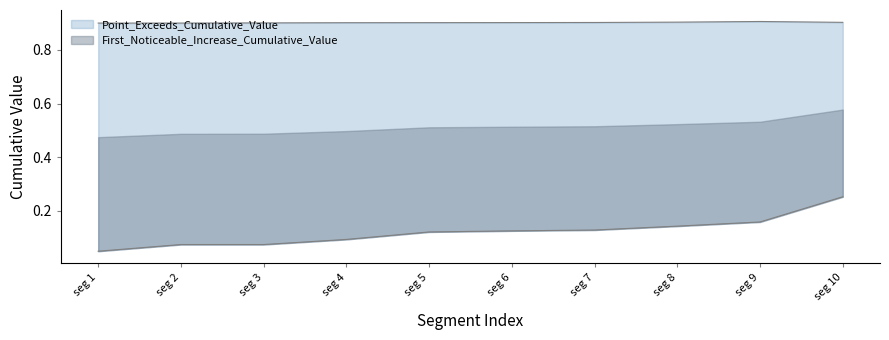

Which series has the largest total across all categories?

Point_Exceeds_Cumulative_Value